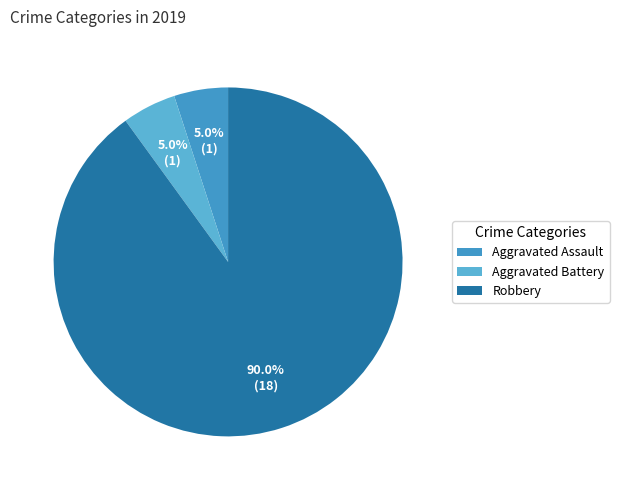

True or false: Aggravated Assault accounts for 5% of the total.

True